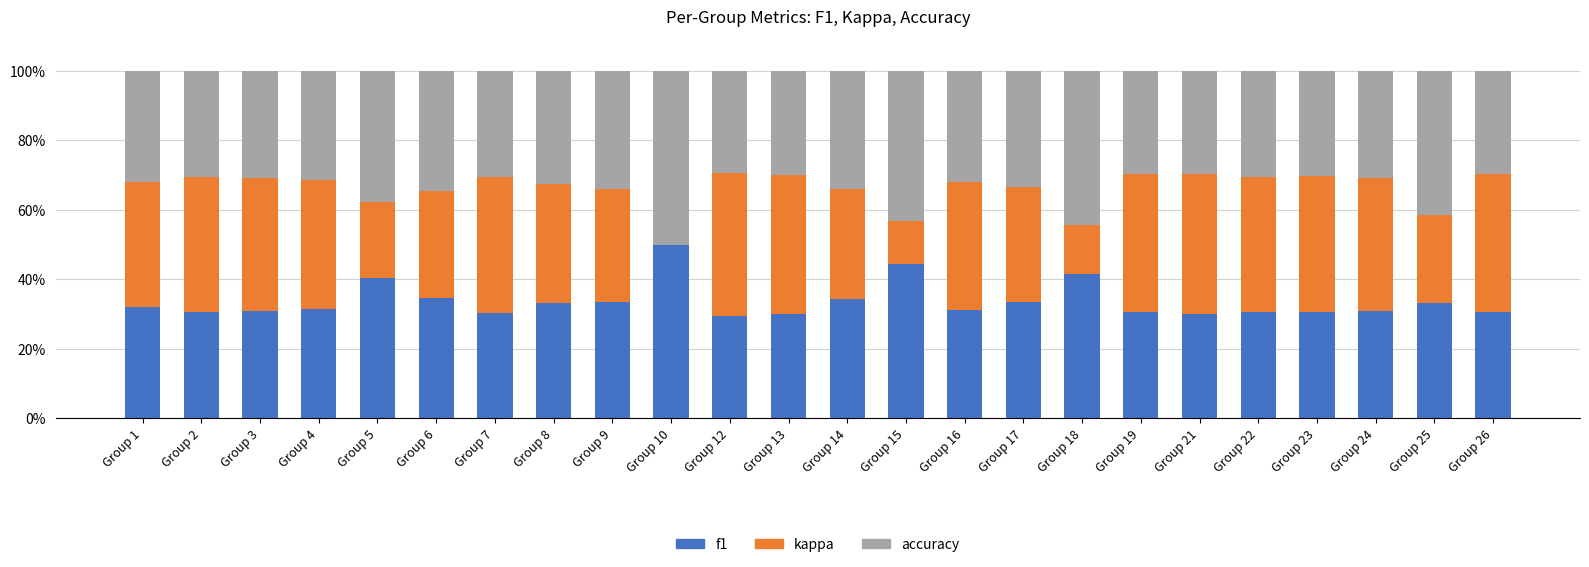

Does the chart contain stacked bars?

Yes